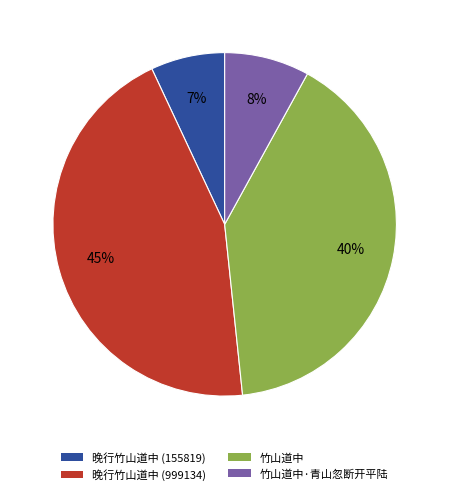

To the nearest percent, what portion does 晚行竹山道中 (155819) represent?

7%